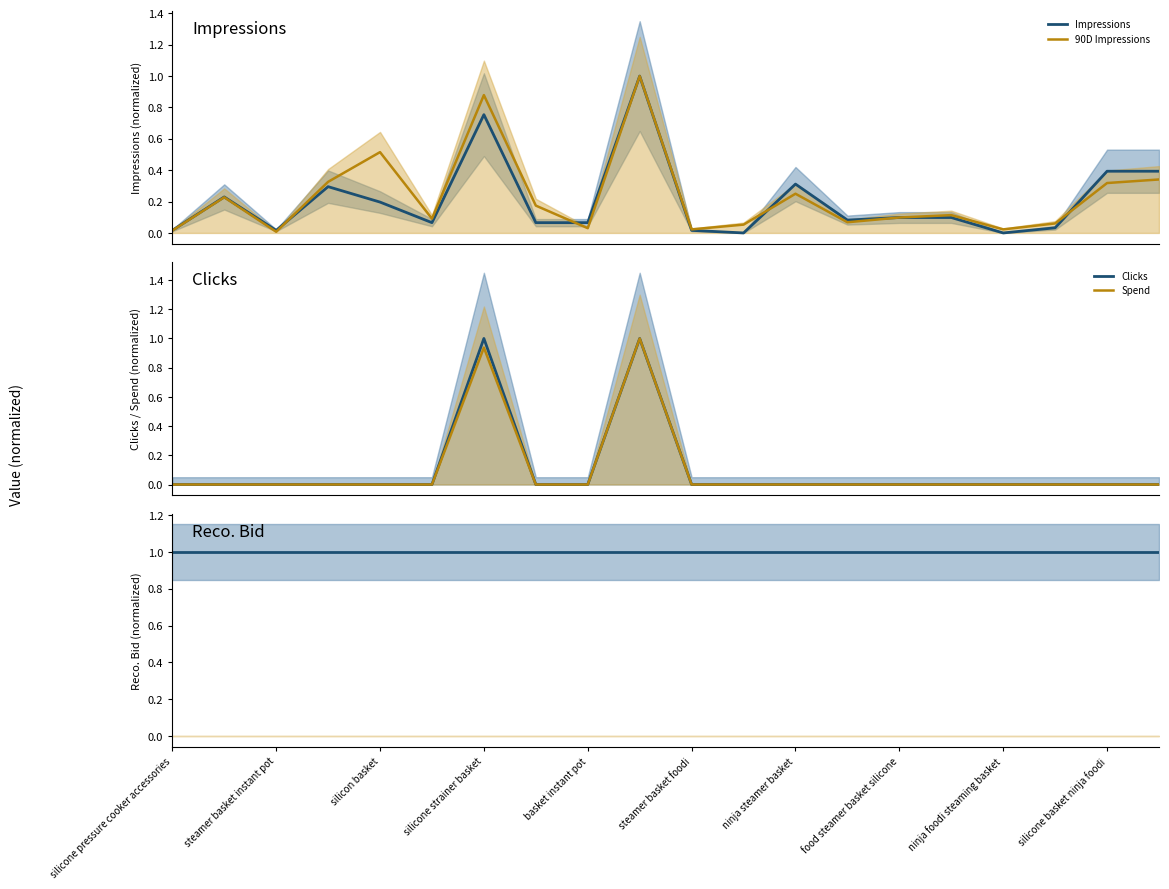

Reading right to left, transcribe all the data shown in this chart.

Impressions: 0.4	0.4	0.0	0.0	0.1	0.1	0.1	0.3	0.0	0.0	1.0	0.1	0.1	0.8	0.1	0.2	0.3	0.0	0.2	0.0
90D Impressions: 0.3	0.3	0.1	0.0	0.1	0.1	0.1	0.2	0.1	0.0	1.0	0.0	0.2	0.9	0.1	0.5	0.3	0.0	0.2	0.0
Clicks: 0.0	0.0	0.0	0.0	0.0	0.0	0.0	0.0	0.0	0.0	1.0	0.0	0.0	1.0	0.0	0.0	0.0	0.0	0.0	0.0
Spend: 0.0	0.0	0.0	0.0	0.0	0.0	0.0	0.0	0.0	0.0	1.0	0.0	0.0	0.9	0.0	0.0	0.0	0.0	0.0	0.0
Reco. Bid: 1.0	1.0	1.0	1.0	1.0	1.0	1.0	1.0	1.0	1.0	1.0	1.0	1.0	1.0	1.0	1.0	1.0	1.0	1.0	1.0